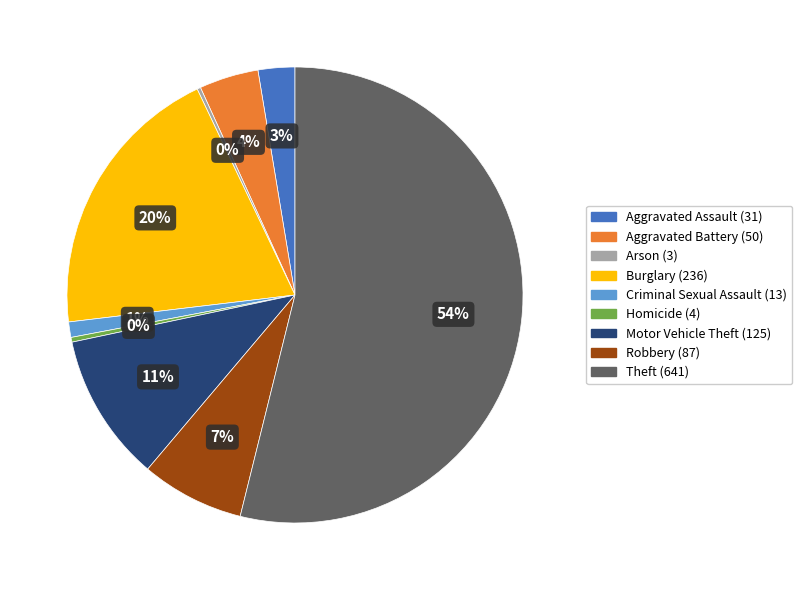

Which category accounts for the majority?

Theft